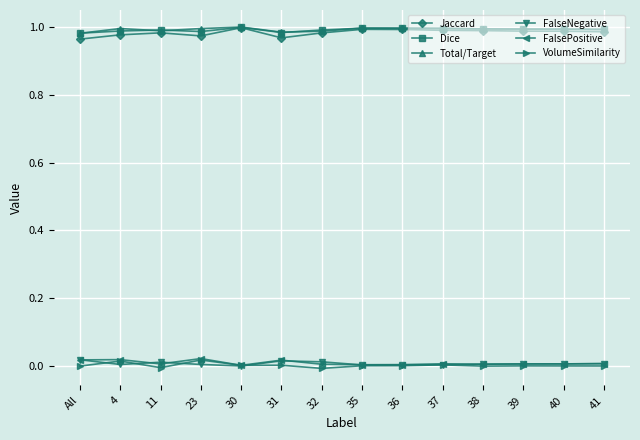

What is the label of the 6th point from the left?

31